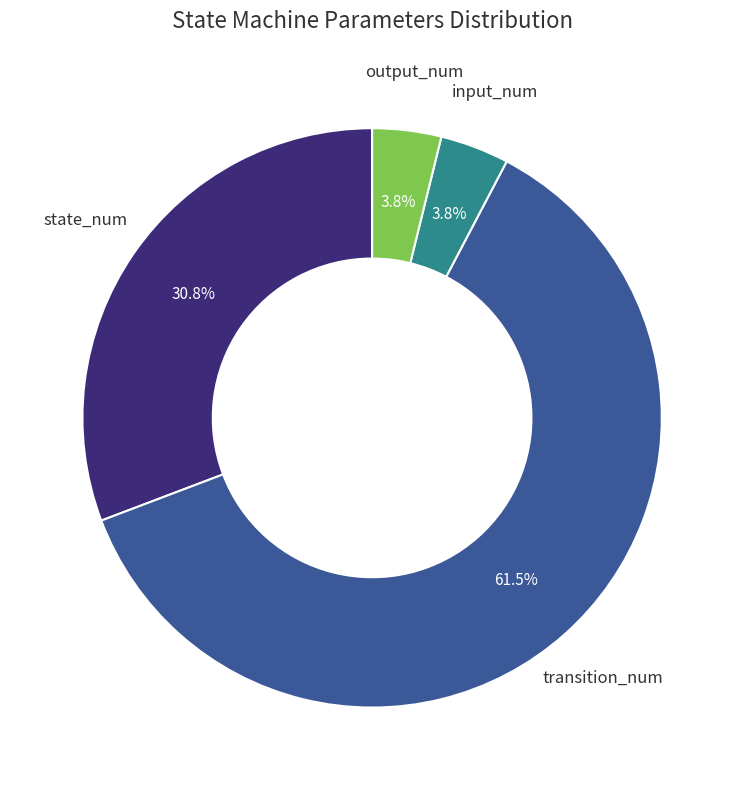

How many segments does this pie chart have?

4